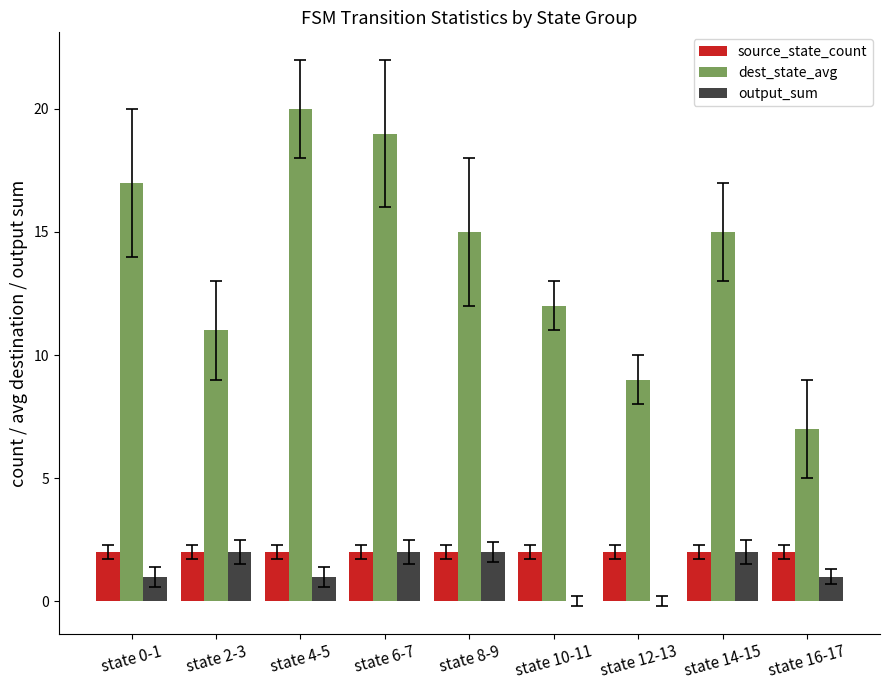

Which label corresponds to the largest value in the chart?

state 4-5